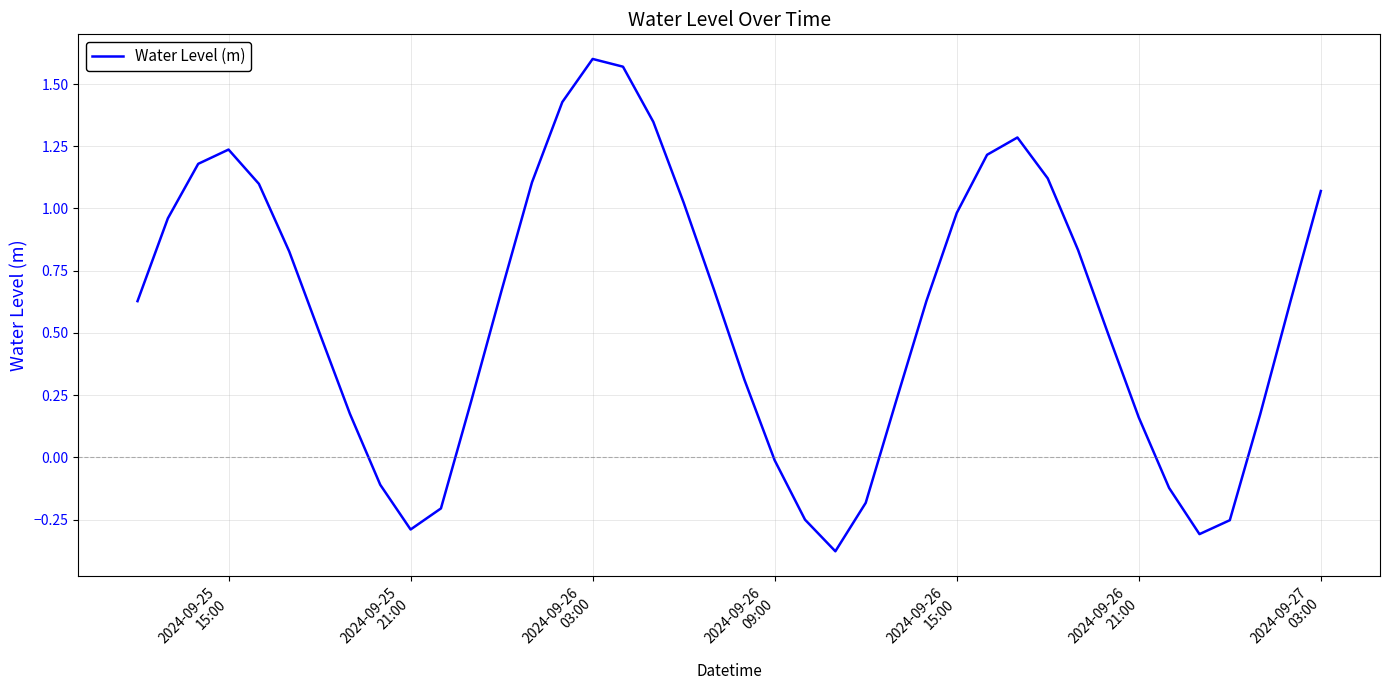

What is the difference between the maximum and minimum values?

2.0